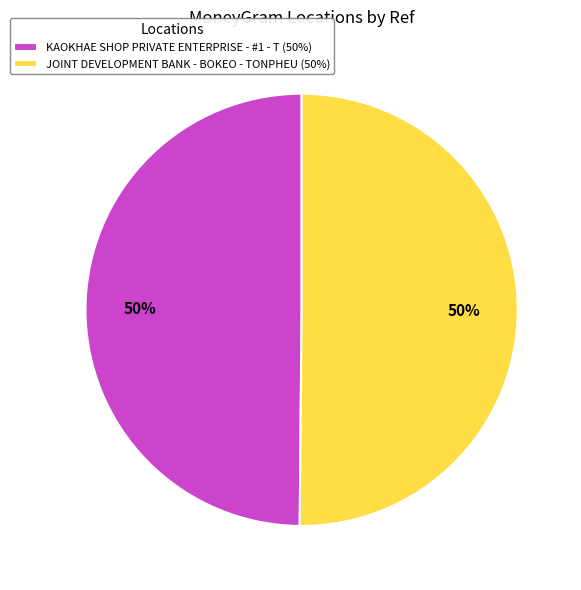

Count the number of slices in the pie.

2